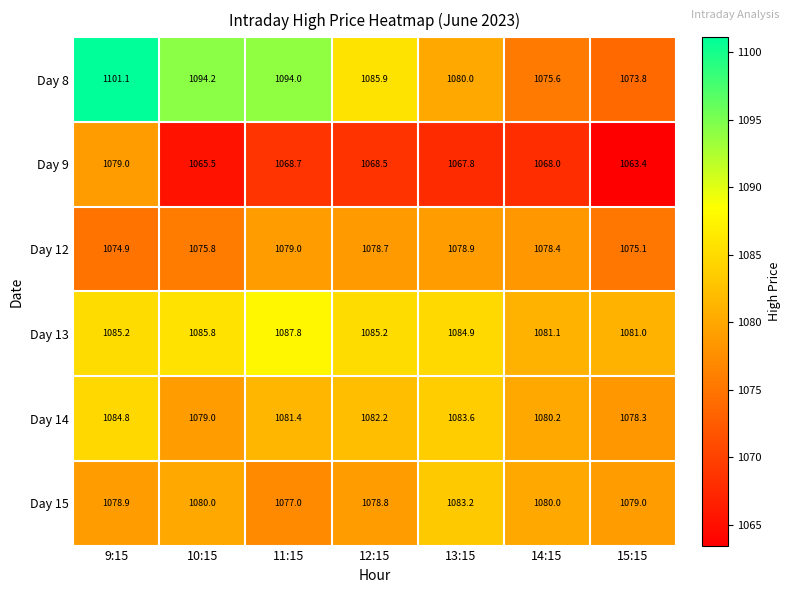

What is the average value of the Day 8 series?

1086.4